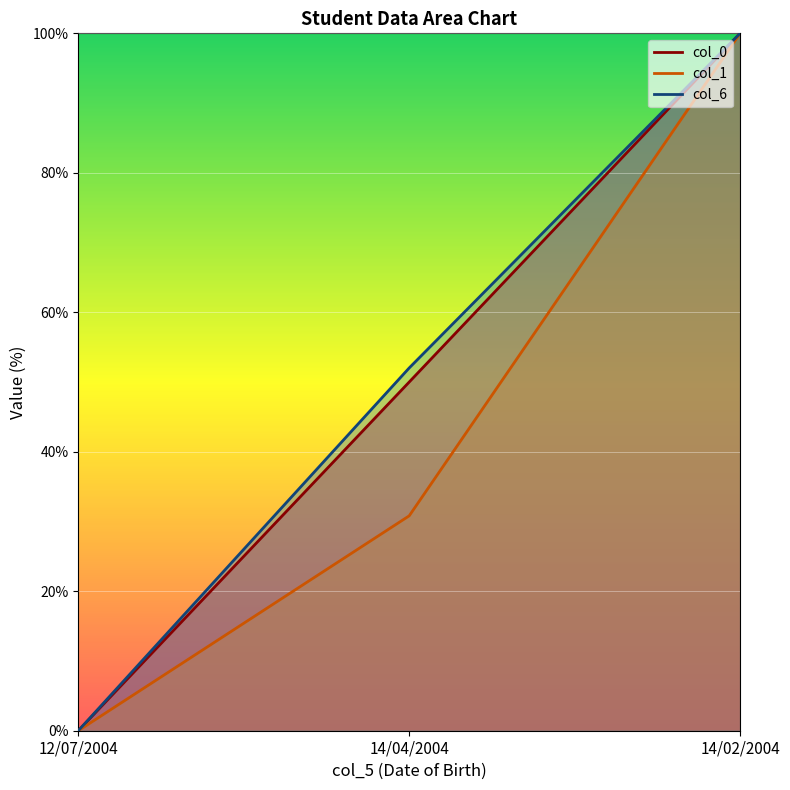

Reading left to right, extract all data points from this chart.

col_0: 0.0	50.0	100.0
col_1: 0.0	30.8	100.0
col_6: 0.0	52.0	100.0